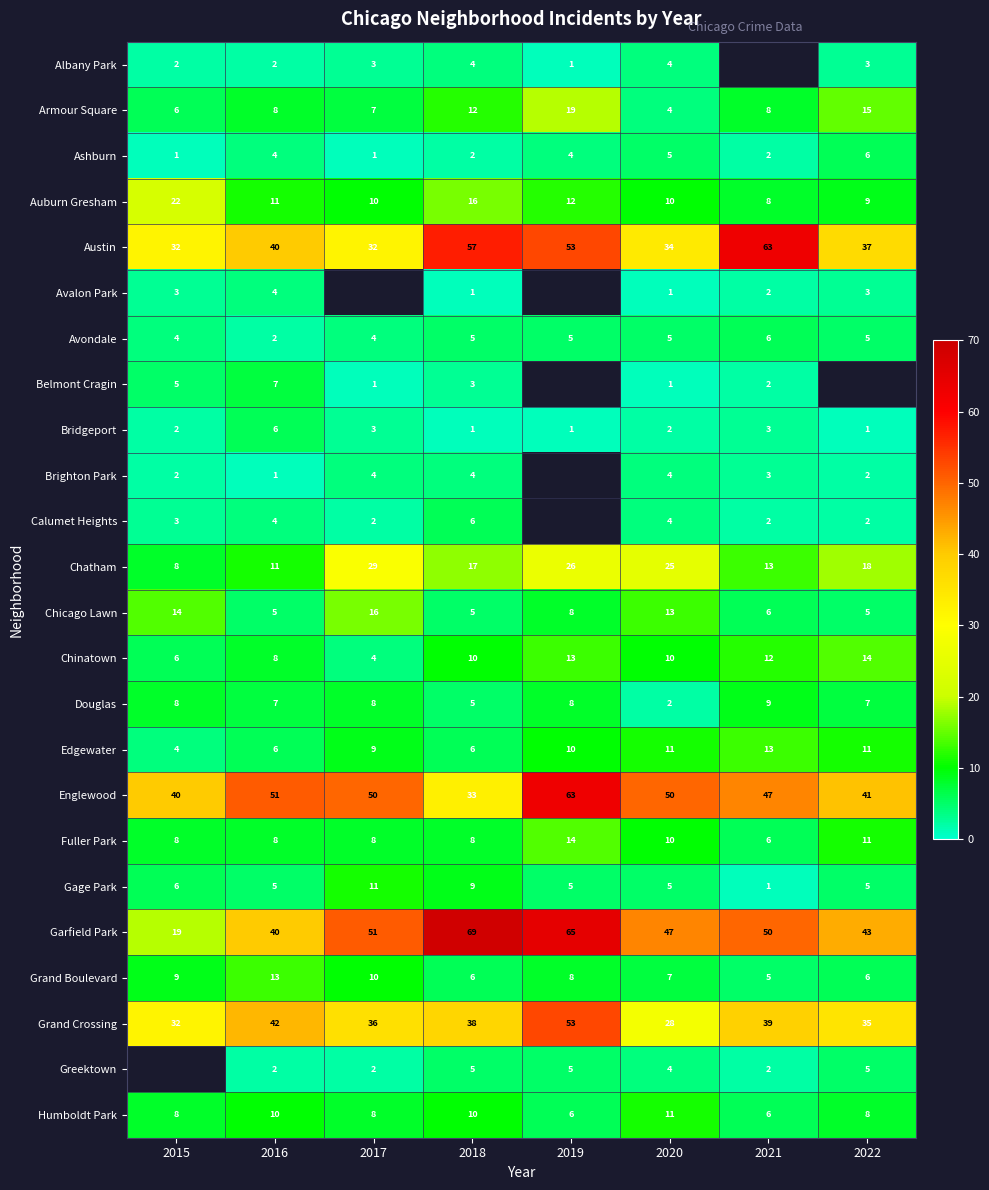

How many values in the Englewood series are below 50?

4